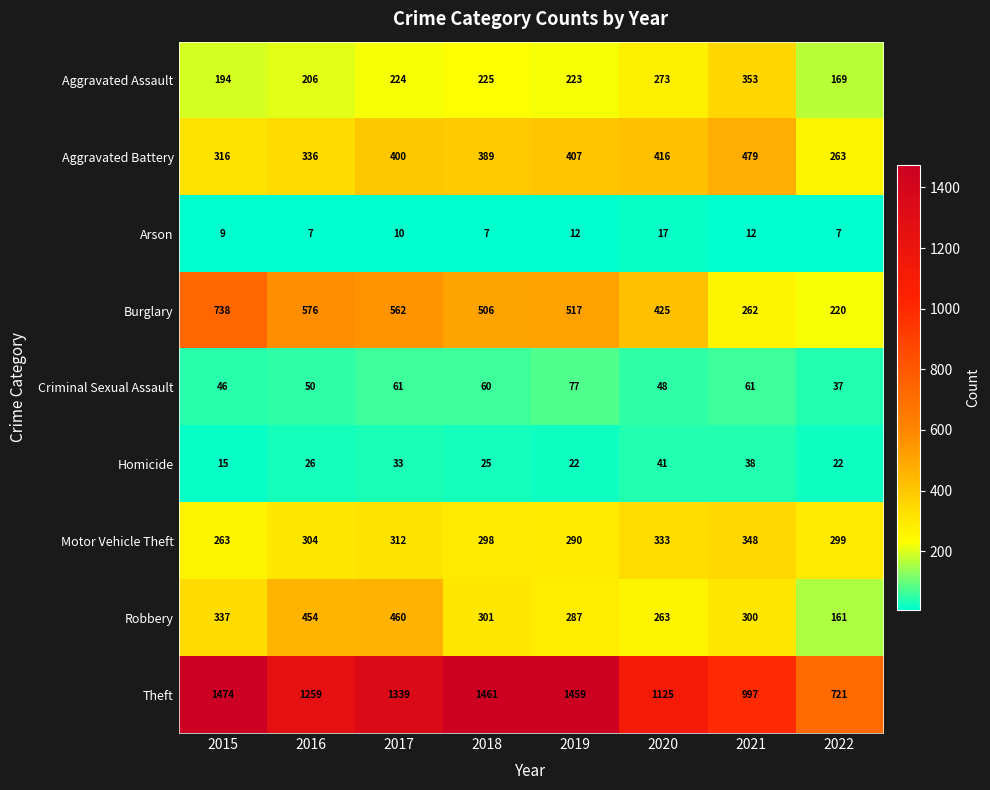

At 2015, list the series in order from largest to smallest.

Theft, Burglary, Robbery, Aggravated Battery, Motor Vehicle Theft, Aggravated Assault, Criminal Sexual Assault, Homicide, Arson